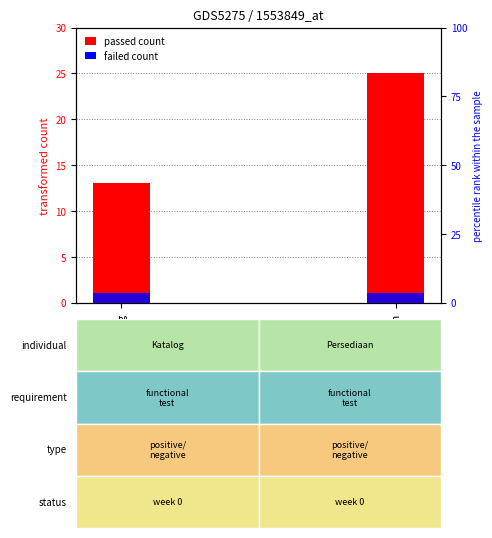

The passed count series shows 40 at Persediaan. True or false?

False